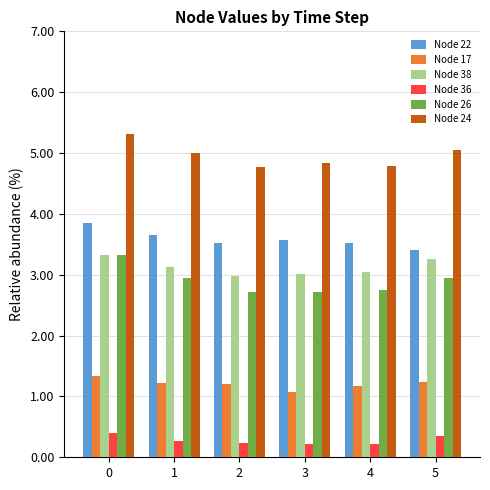

At 2, list the series in order from smallest to largest.

Node 36, Node 17, Node 26, Node 38, Node 22, Node 24